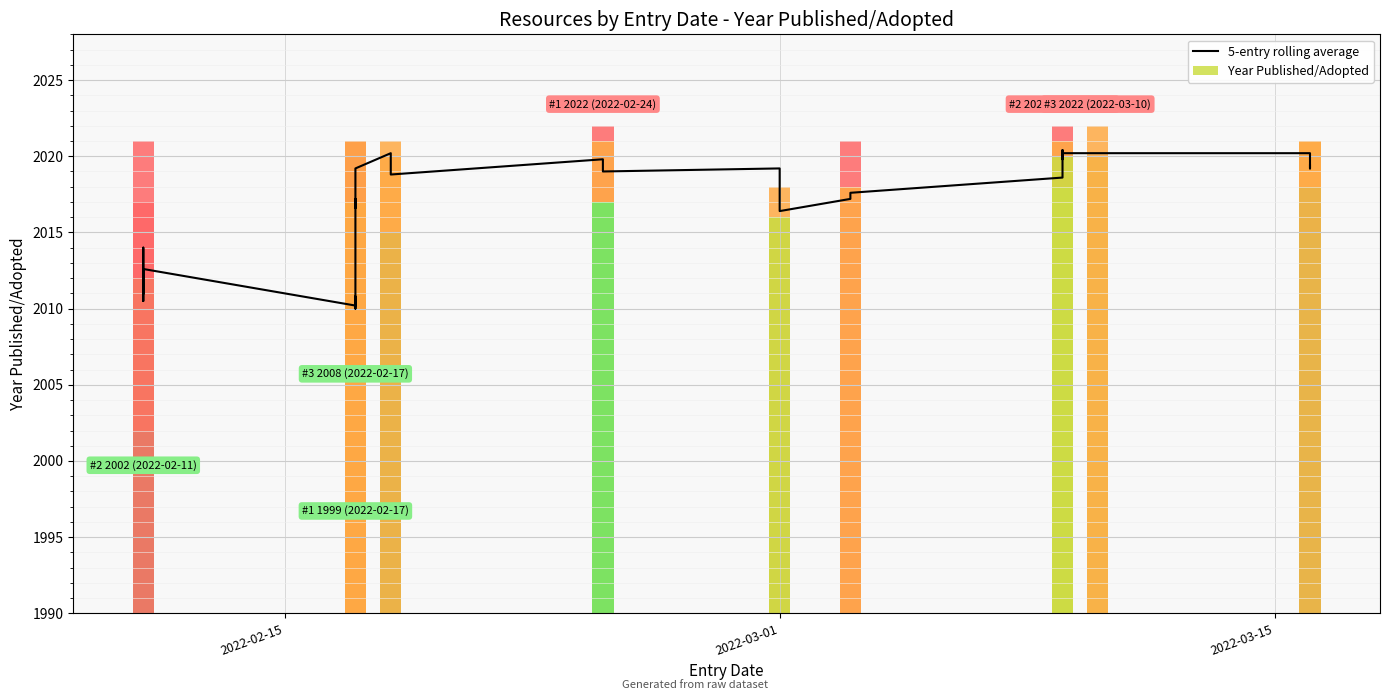

How many bars are there in total?

36